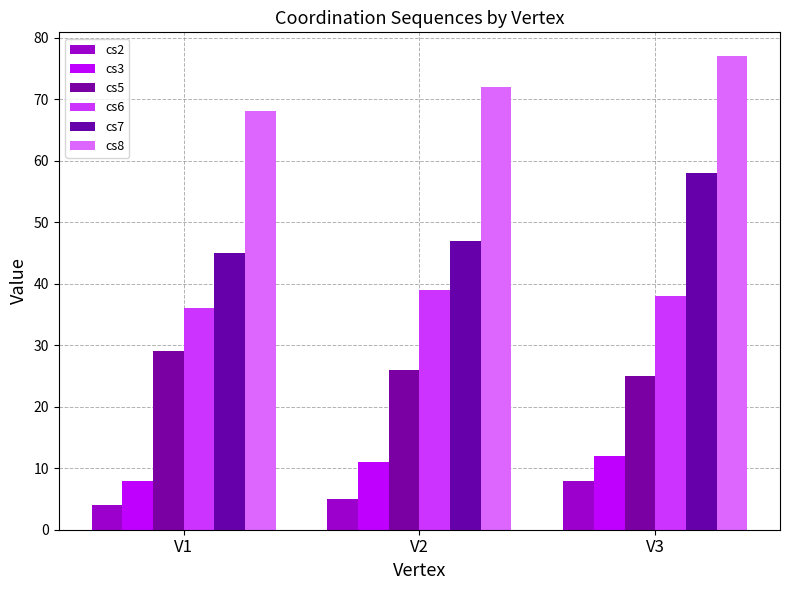

Does the chart contain stacked bars?

No